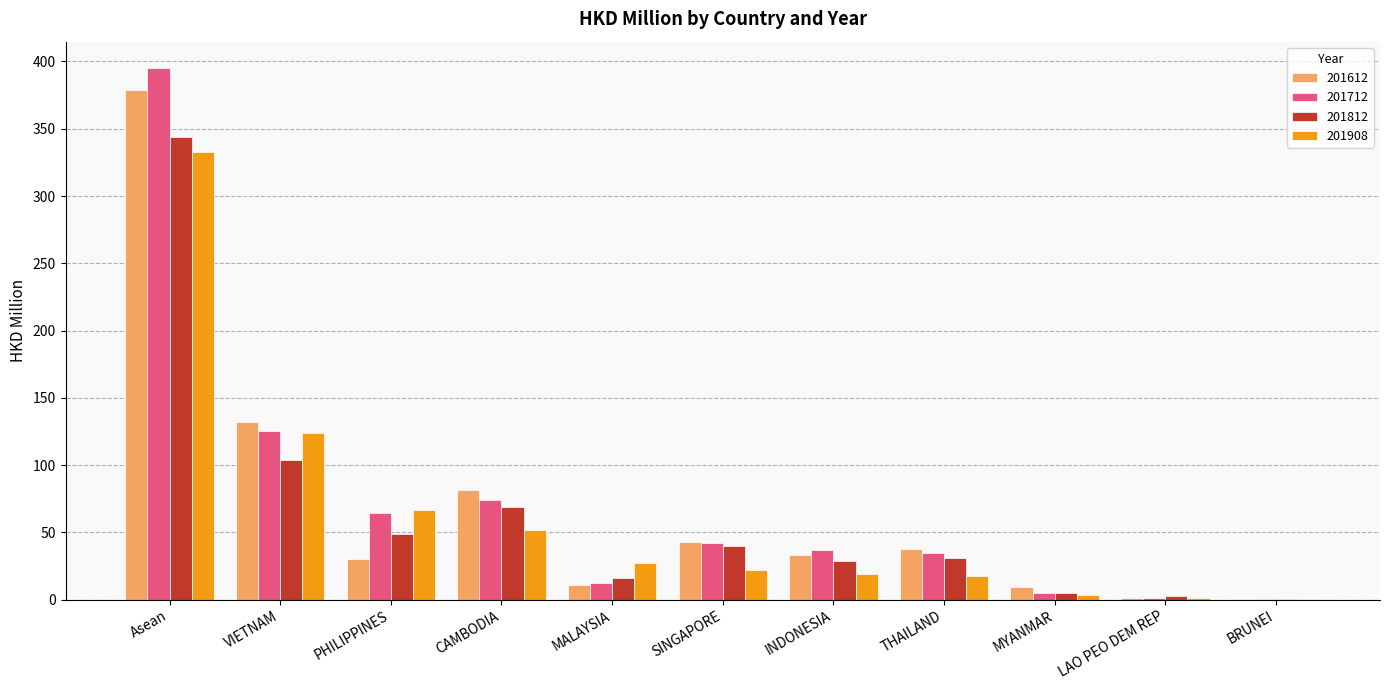

What is the average value of the 201712 series?

71.8